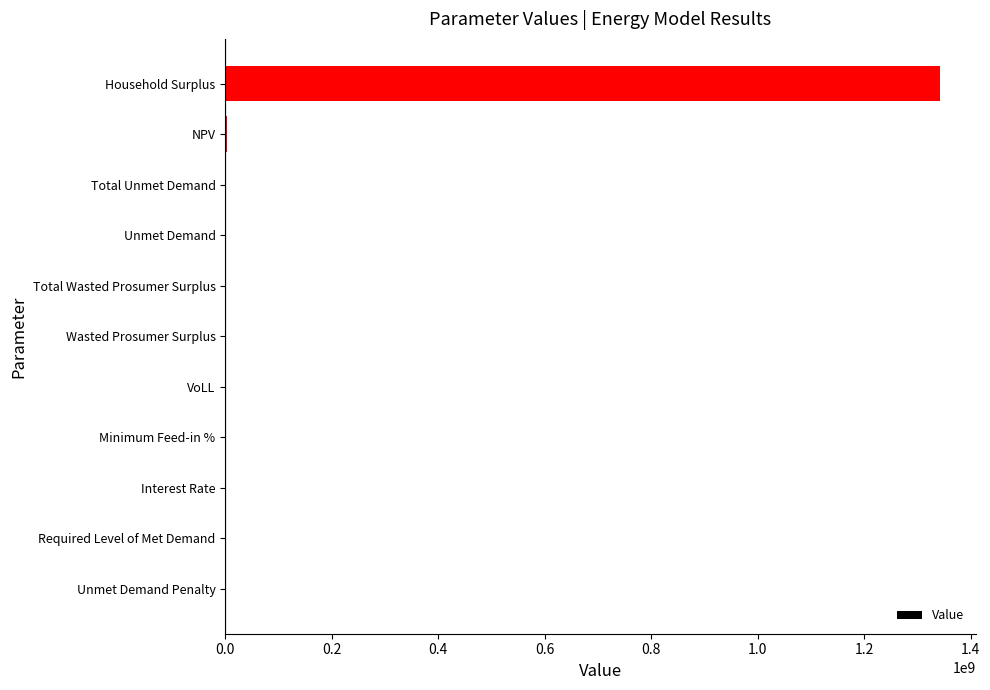

Are the bars horizontal?

Yes